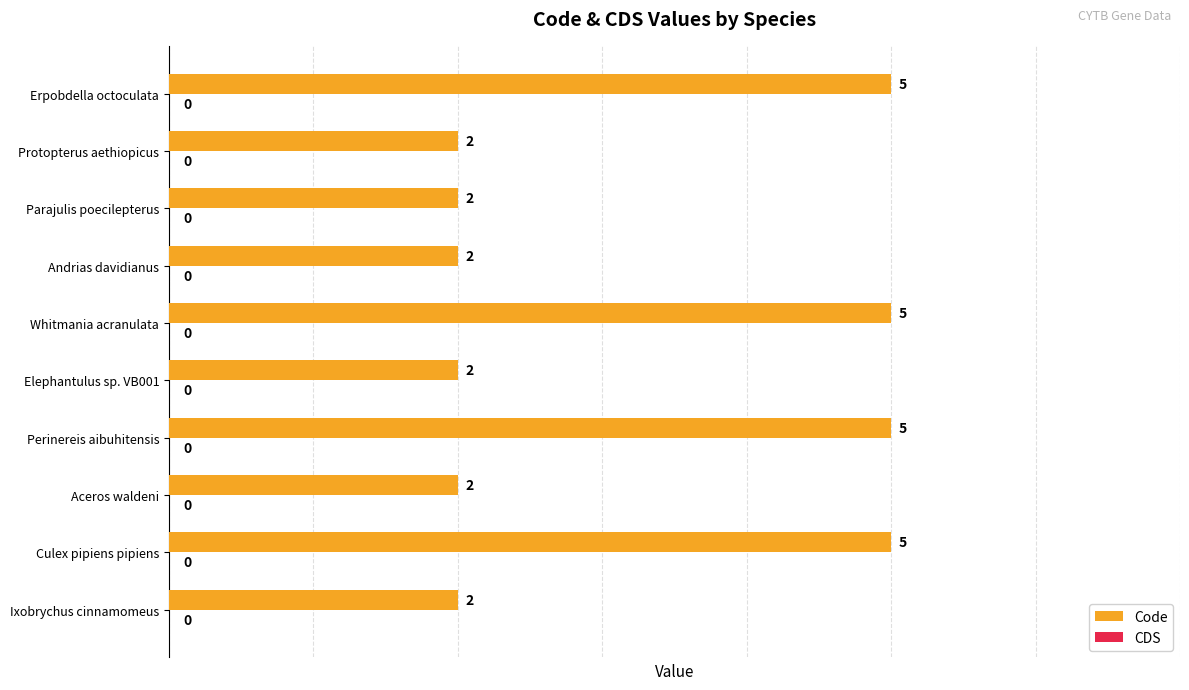

Is it true that the value at Parajulis poecilepterus is 4?

False